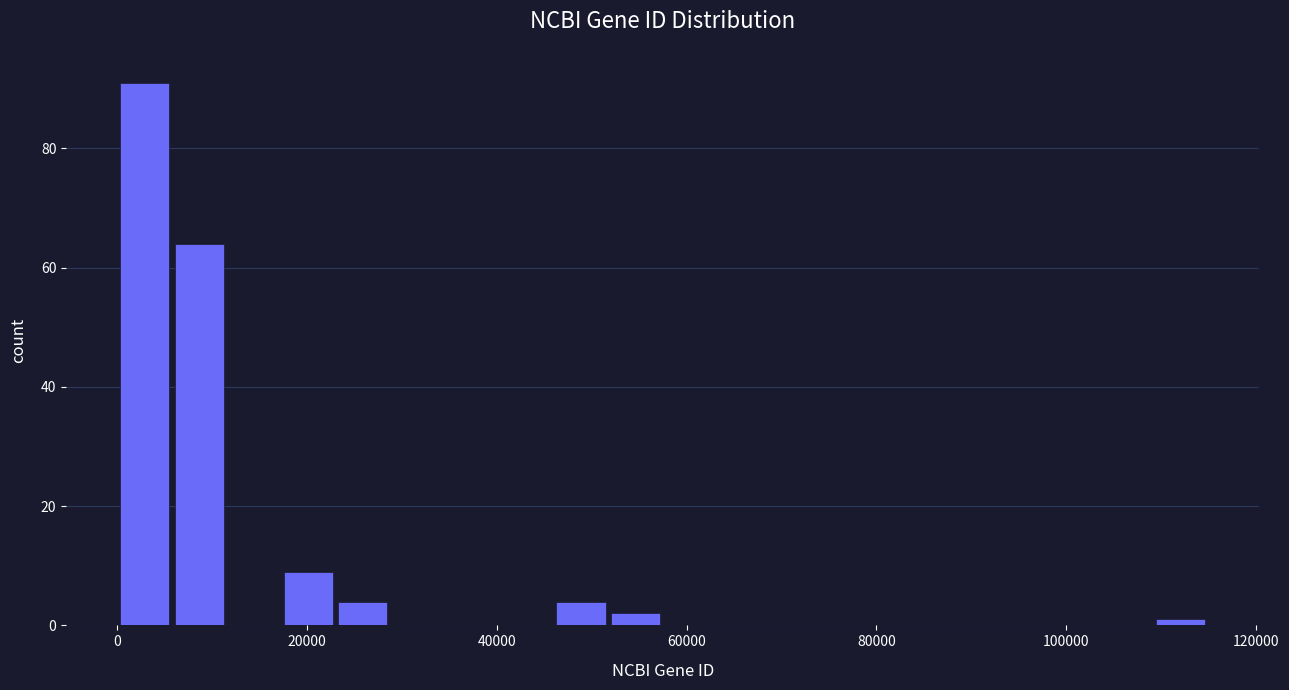

Read against the x-axis, roughly where is the centre of the tallest bar?

2000